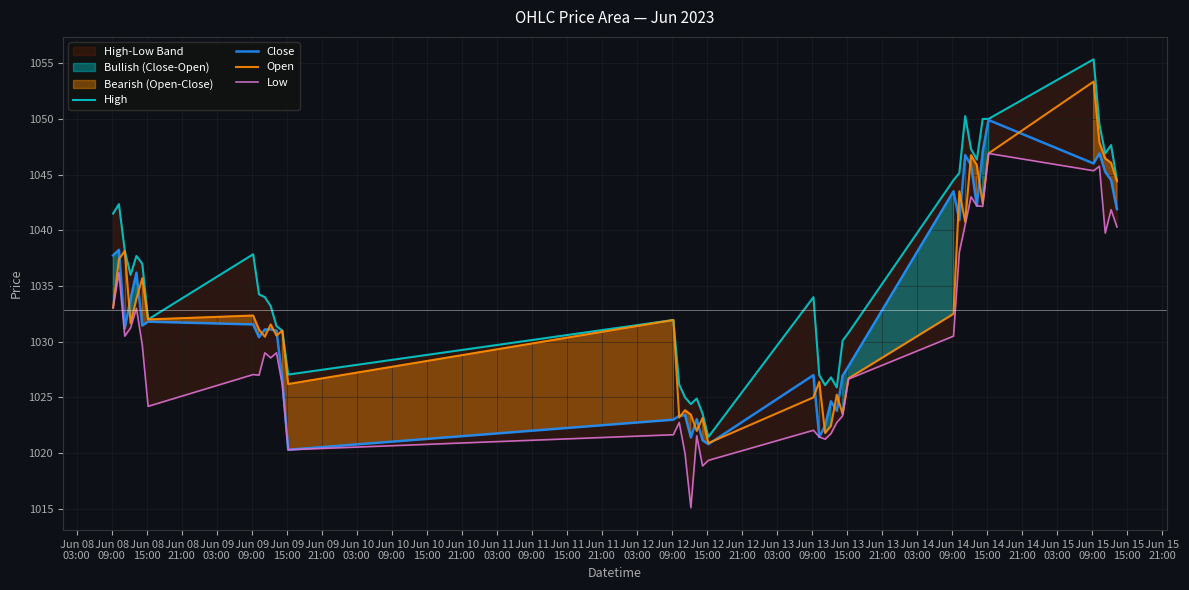

What is the sum of all Close values?

41313.5